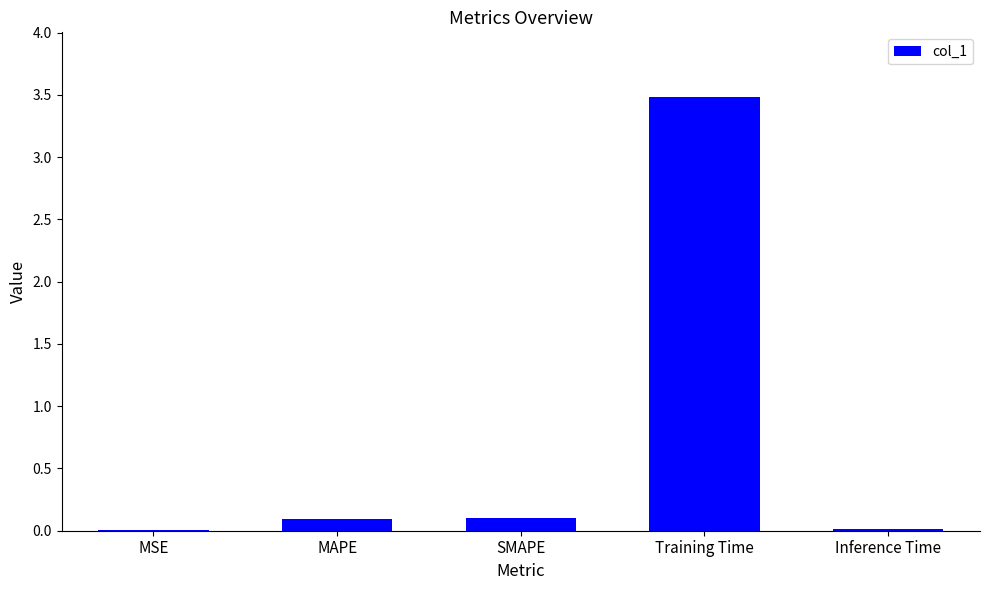

The value at Inference Time is 0.0. True or false?

True